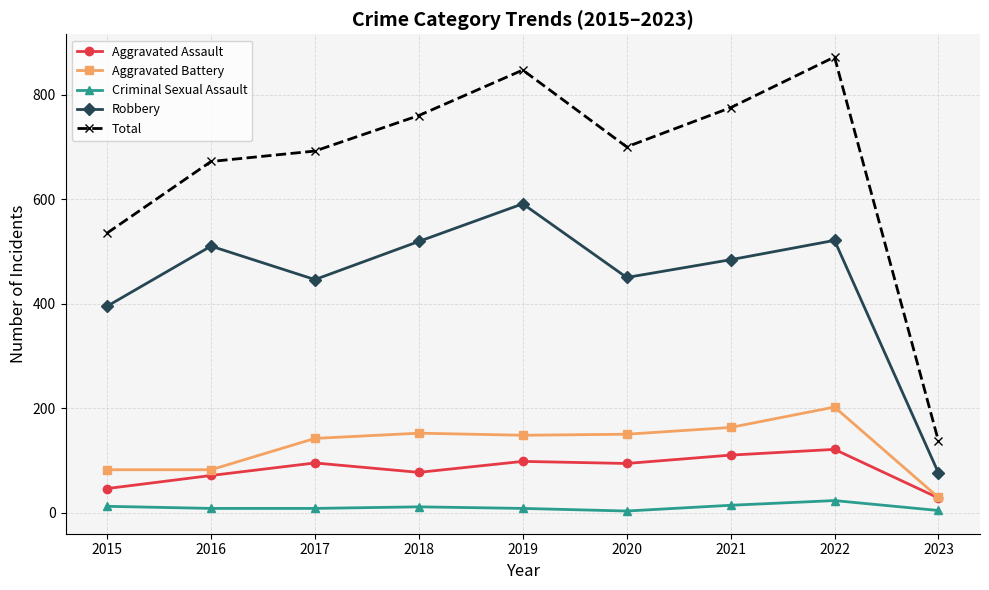

What is the value of the Total point at the 7th from the left?

775